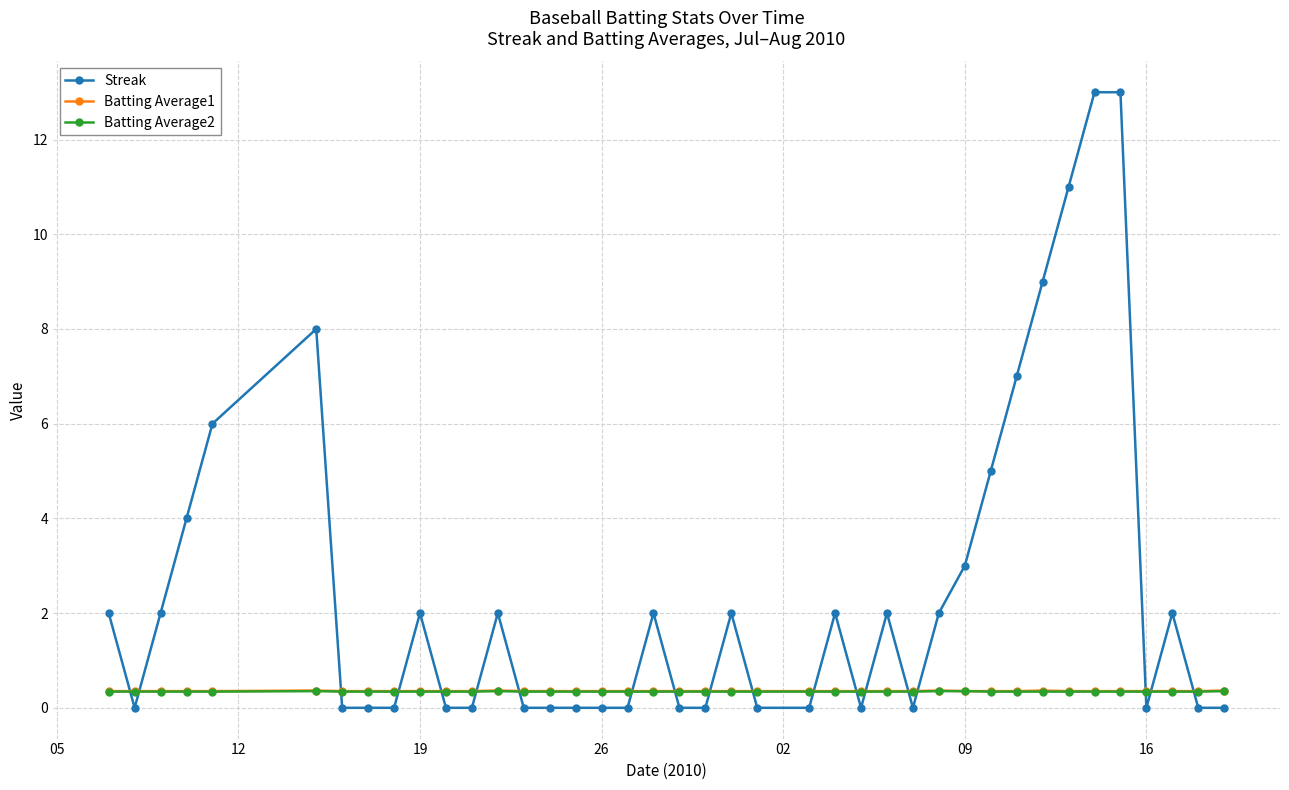

How many lines are shown in the chart?

3